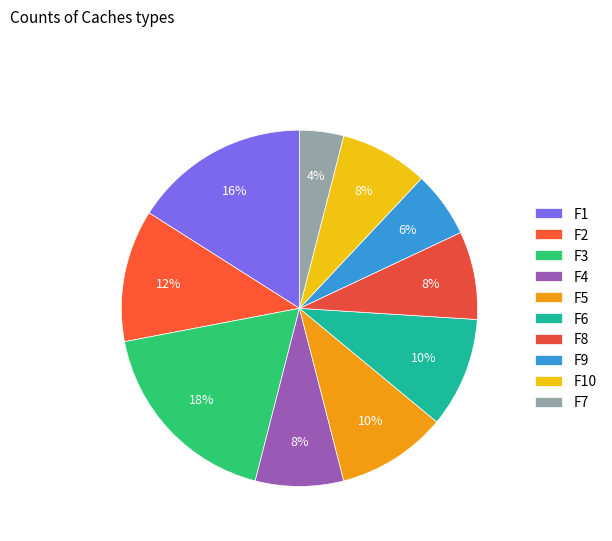

Which slice is the largest?

F3